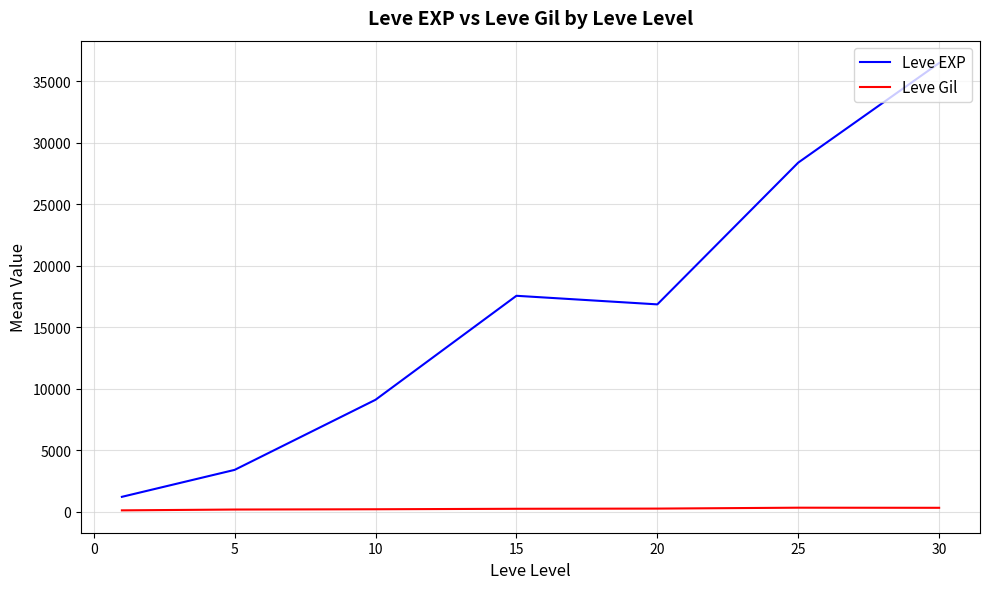

Which series has the largest total across all categories?

Leve EXP